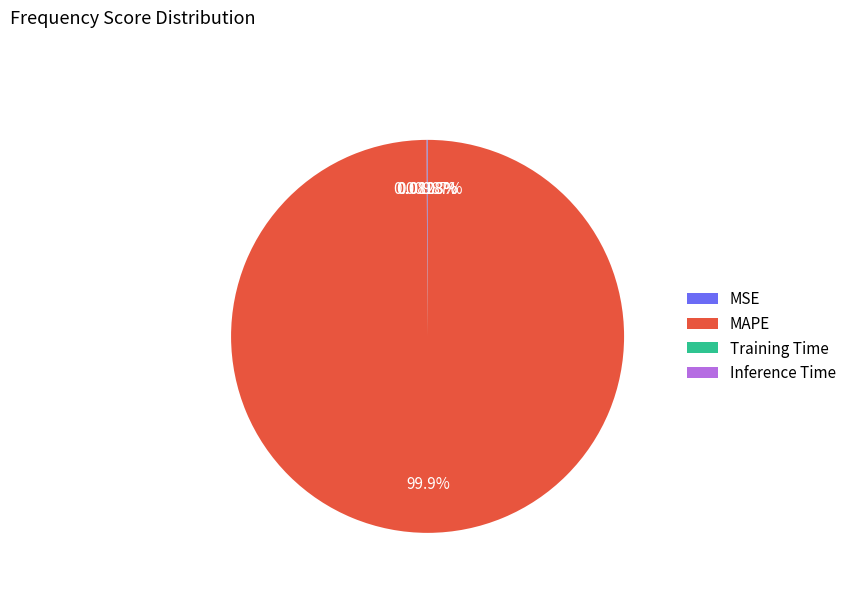

What is the largest slice in the pie chart?

MAPE